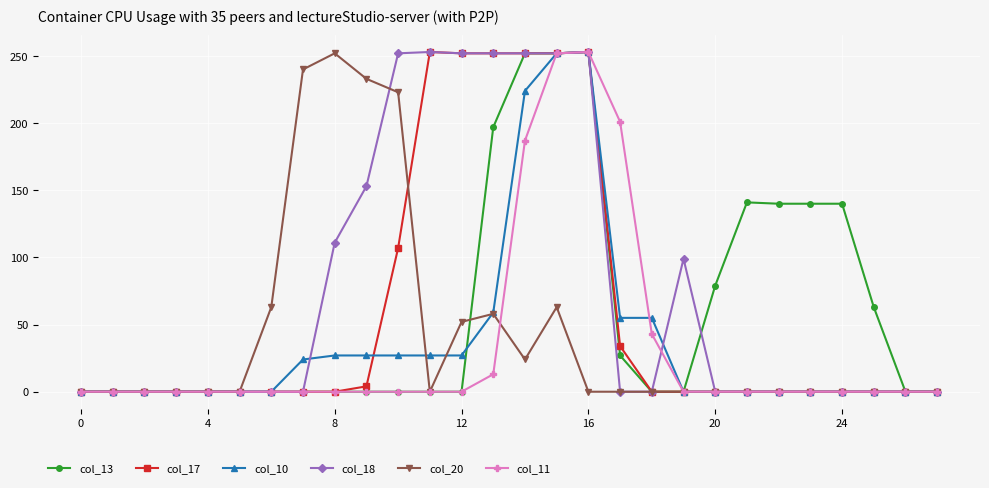

What is the maximum value shown in the chart?

253